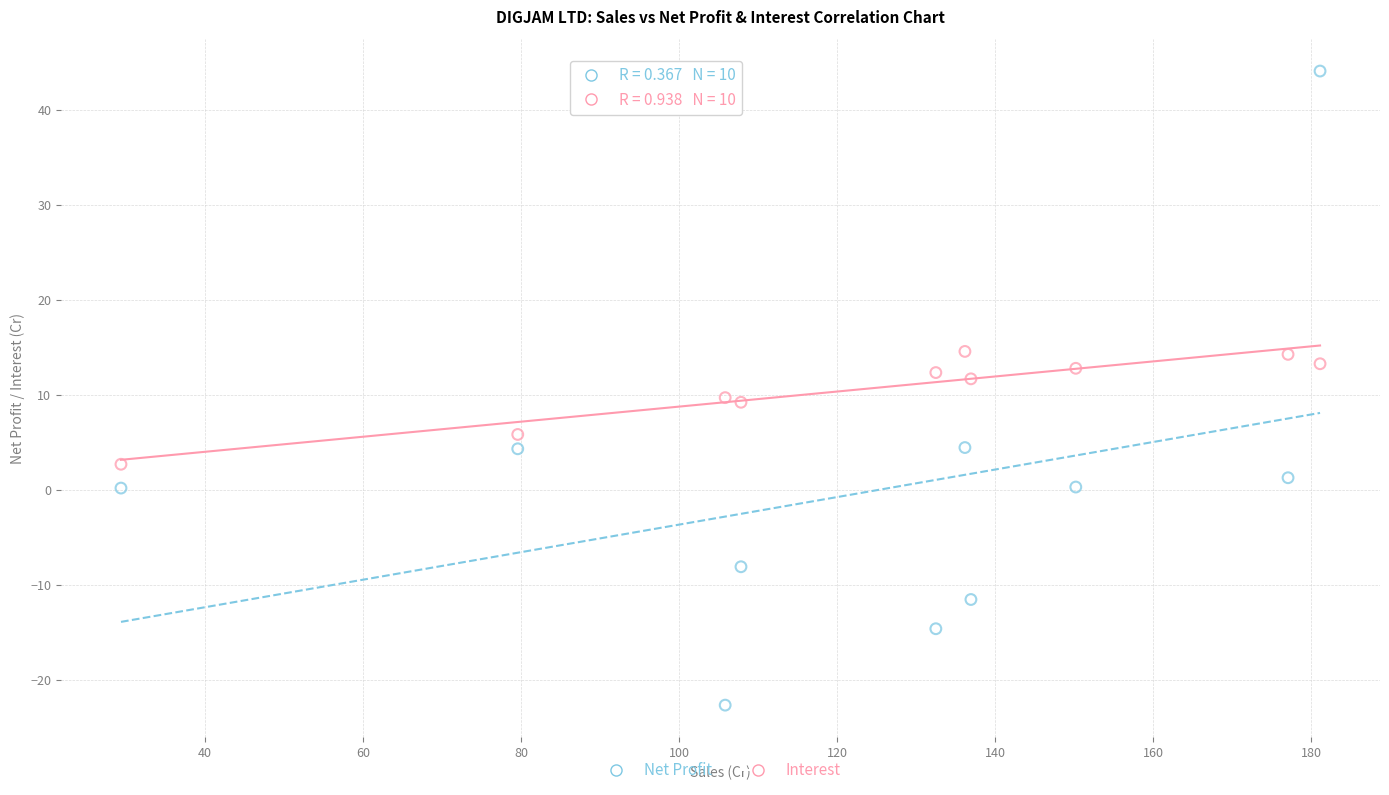

Which series contains the highest Y value?

Net Profit